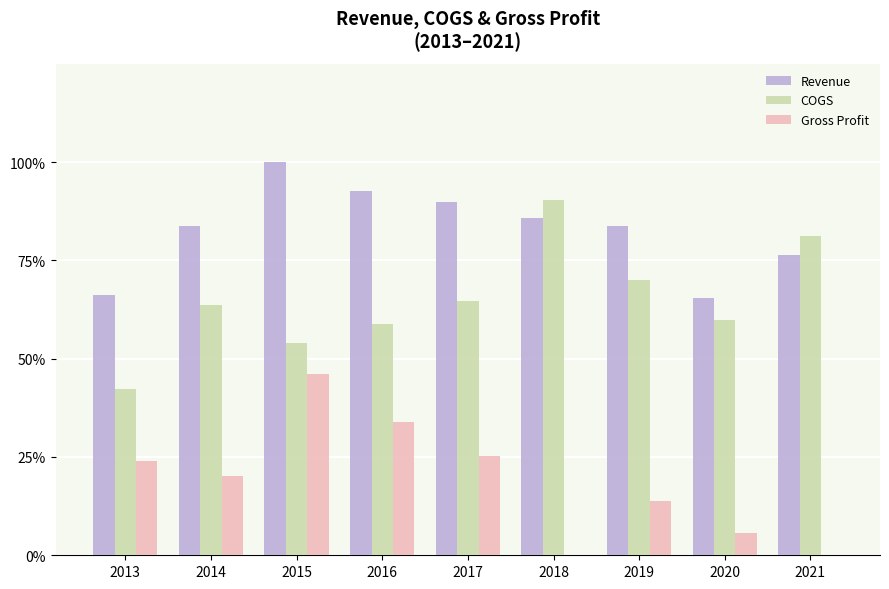

Which series has the largest total across all categories?

Revenue